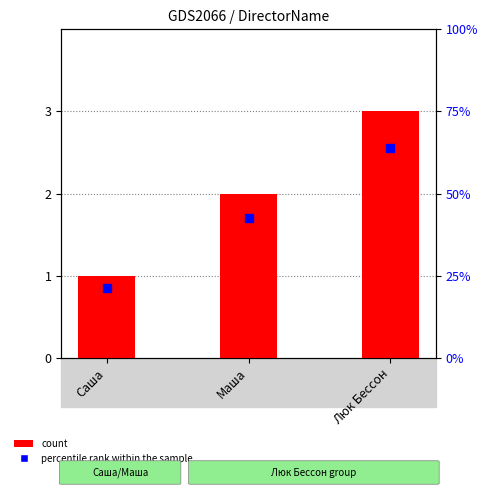

Reading left to right, list all the values displayed in this chart.

1	2	3